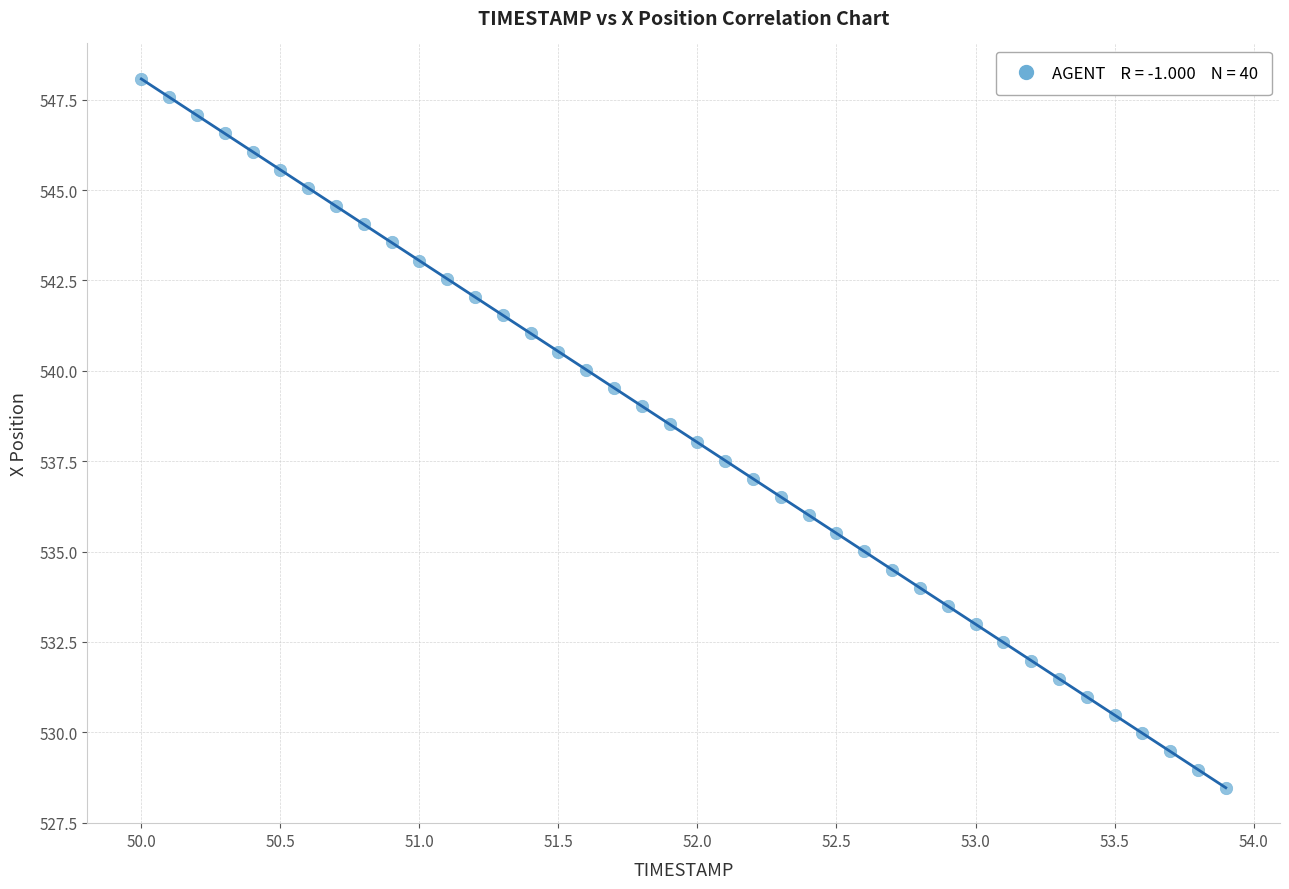

What is the range of Y values (max minus min)?

19.6